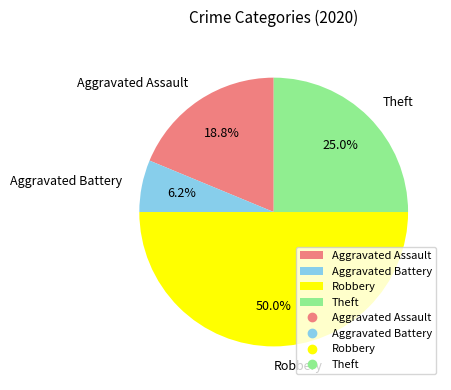

What is the total percentage of Aggravated Assault and Aggravated Battery?

25.0%